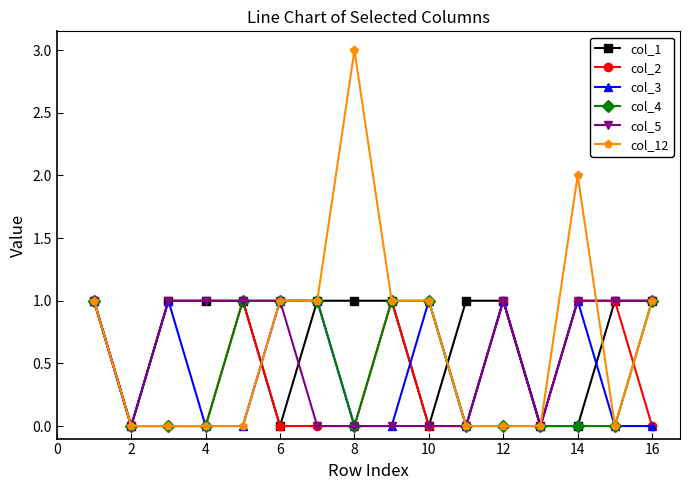

Count the number of categories in the chart.

16